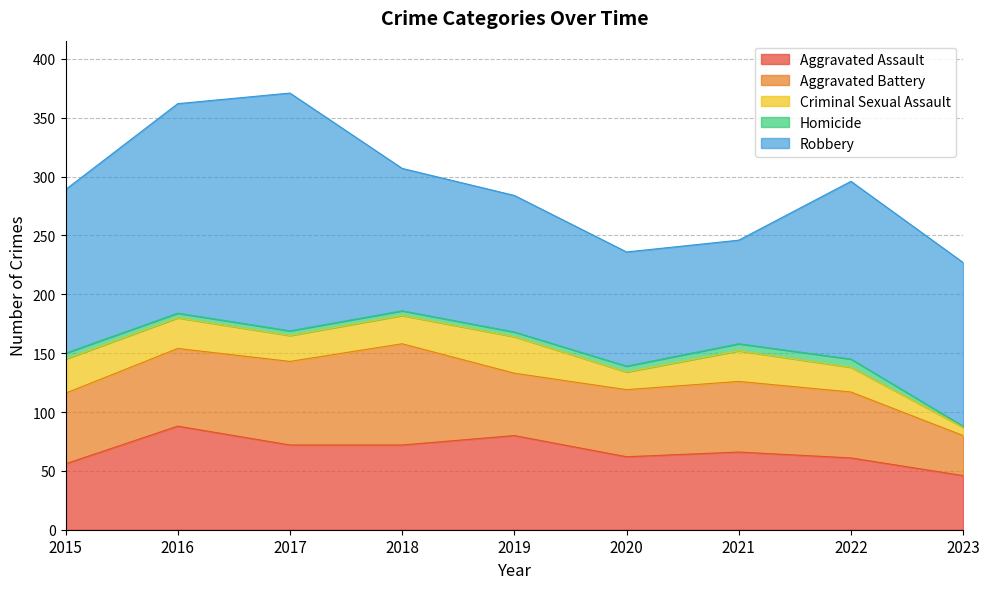

True or false: Homicide and Criminal Sexual Assault intersect in this chart.

False